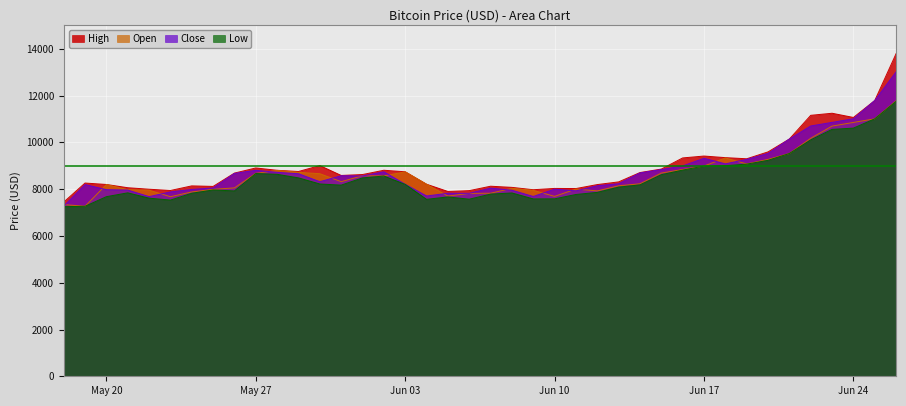

Which series has the widest spread of values?

High